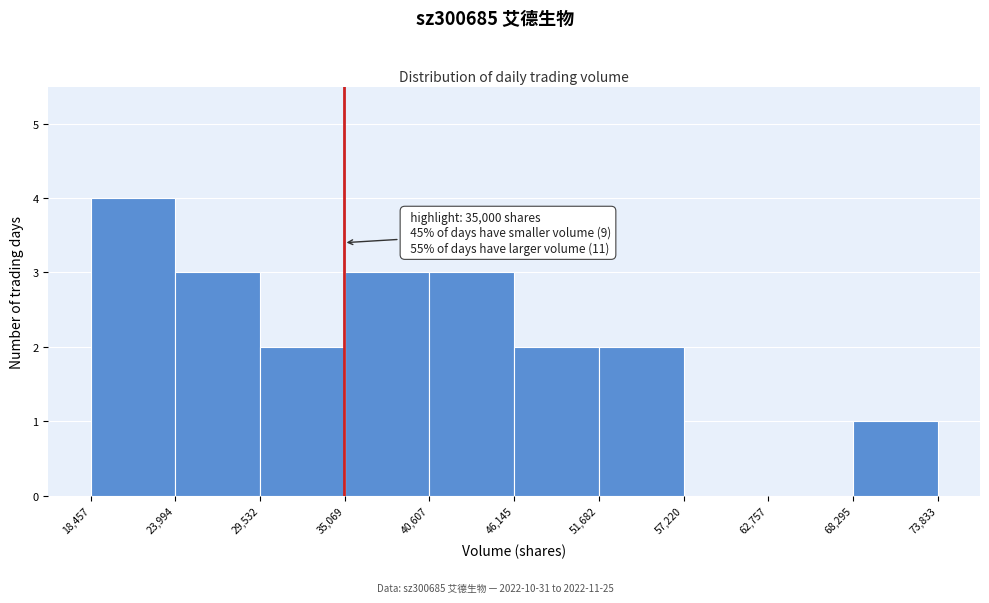

Which range on the x-axis has the tallest bar?

18,457 to 23,994